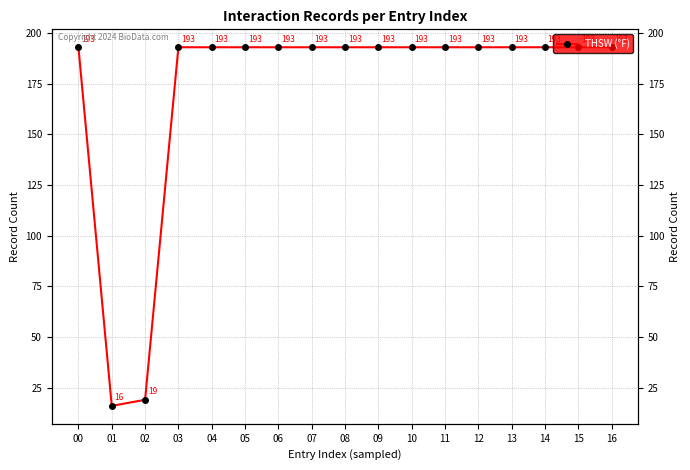

Which category has the highest value across all series?

00